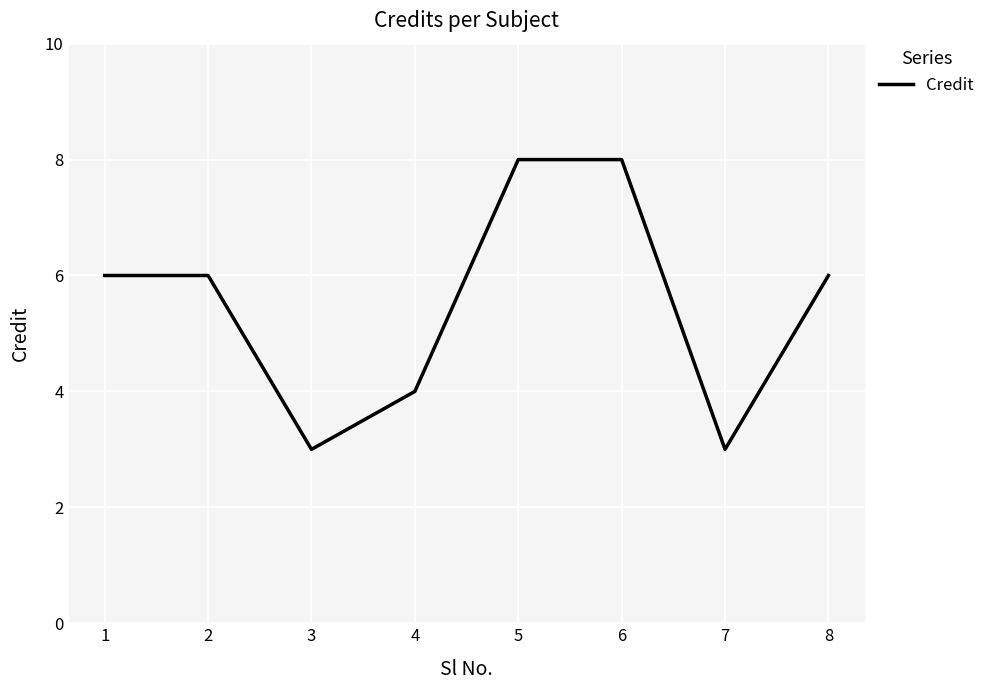

What is the maximum value shown in the chart?

8